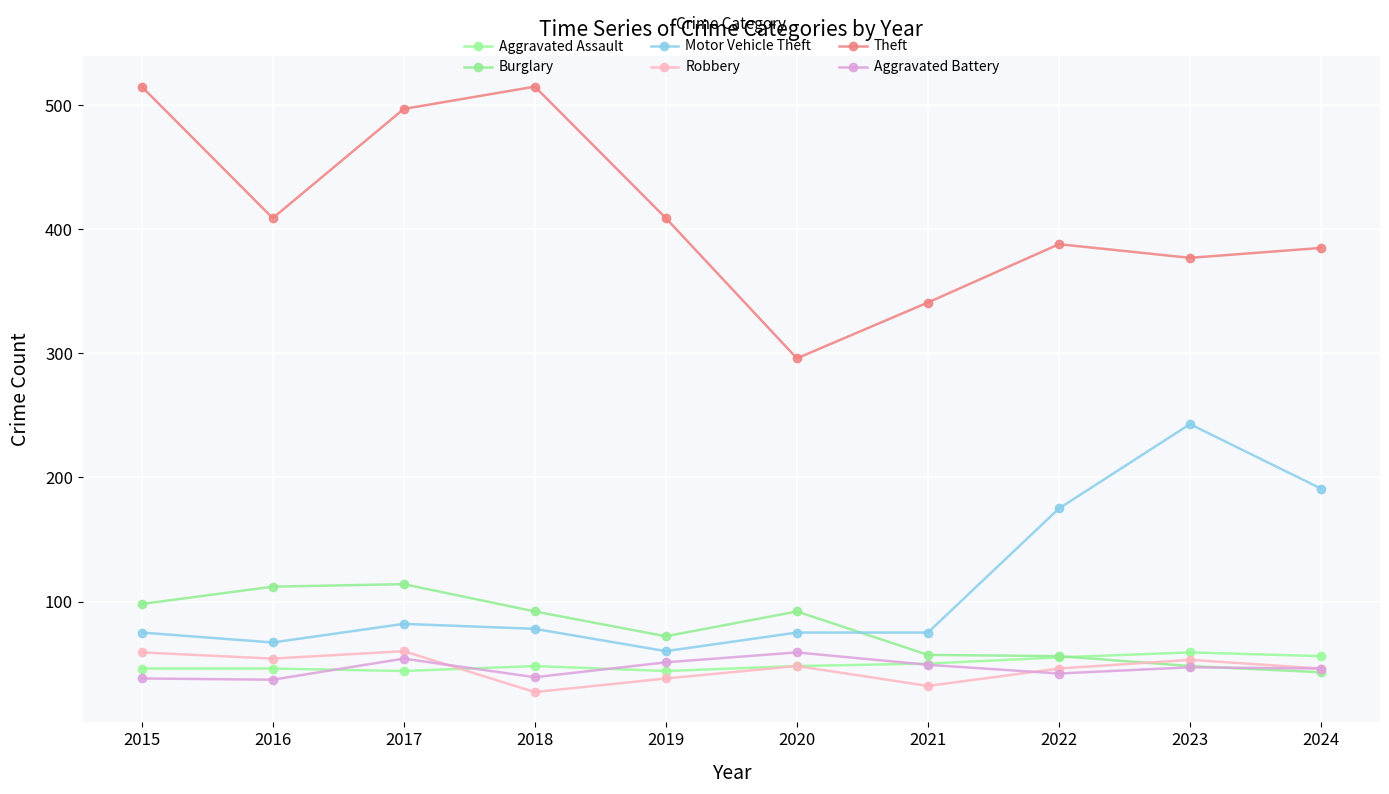

Reading left to right, list all the values displayed in this chart.

Aggravated Assault: 46	46	44	48	44	48	50	55	59	56
Burglary: 98	112	114	92	72	92	57	56	48	43
Motor Vehicle Theft: 75	67	82	78	60	75	75	175	243	191
Robbery: 59	54	60	27	38	48	32	46	53	46
Theft: 515	409	497	515	409	296	341	388	377	385
Aggravated Battery: 38	37	54	39	51	59	49	42	47	46